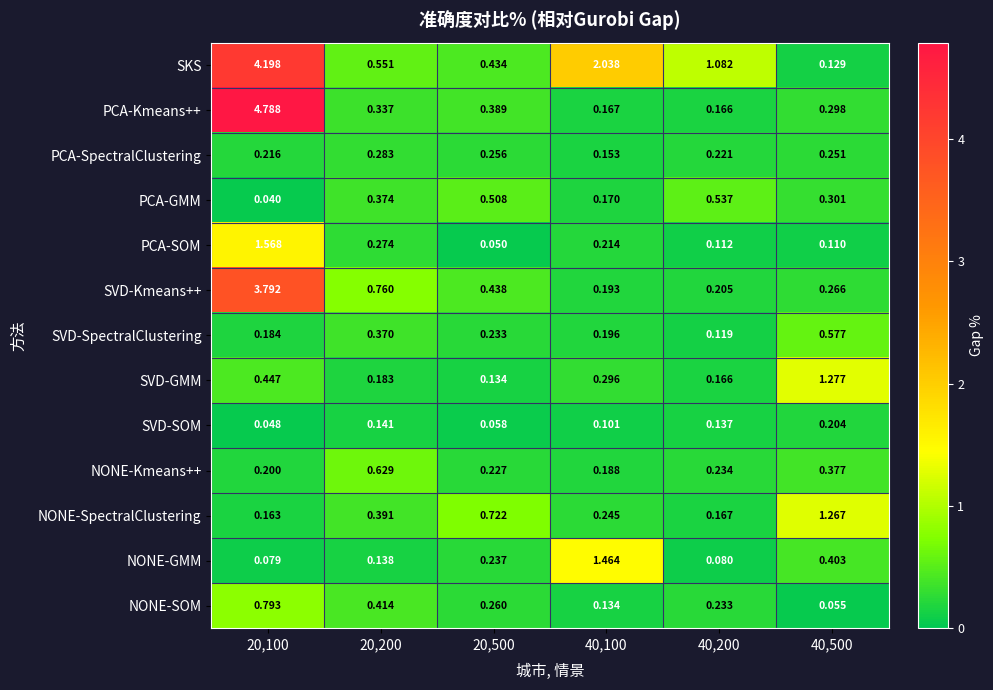

Rank the series by their maximum value, from lowest to highest.

SVD-SOM, PCA-SpectralClustering, PCA-GMM, SVD-SpectralClustering, NONE-Kmeans++, NONE-SOM, NONE-SpectralClustering, SVD-GMM, NONE-GMM, PCA-SOM, SVD-Kmeans++, SKS, PCA-Kmeans++